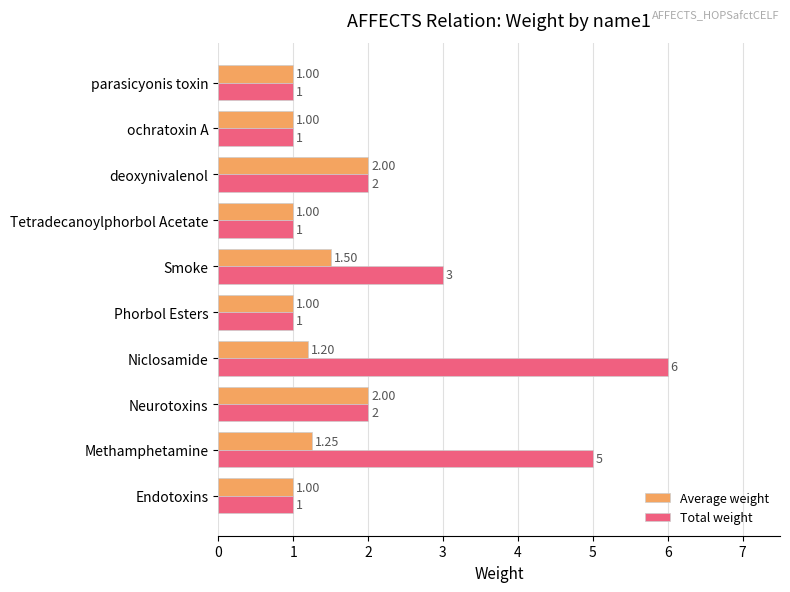

What is the average value of the Total weight series?

2.3